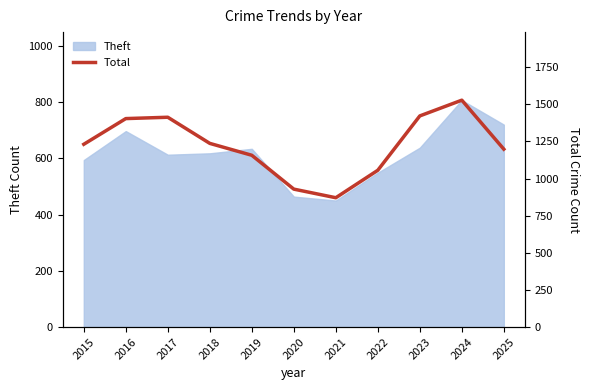

At which category does the chart reach its minimum across all series?

2021